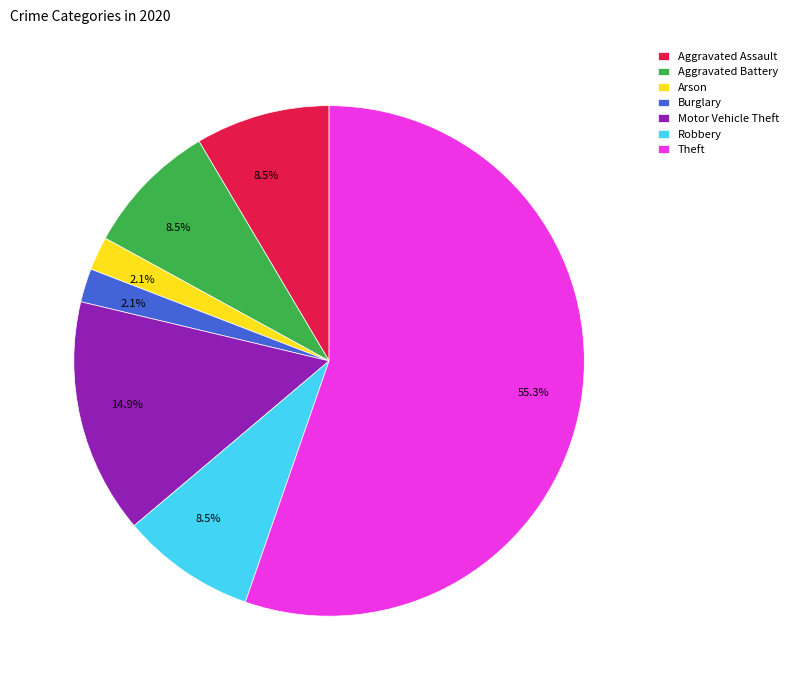

To the nearest percent, what is the average slice percentage?

14%